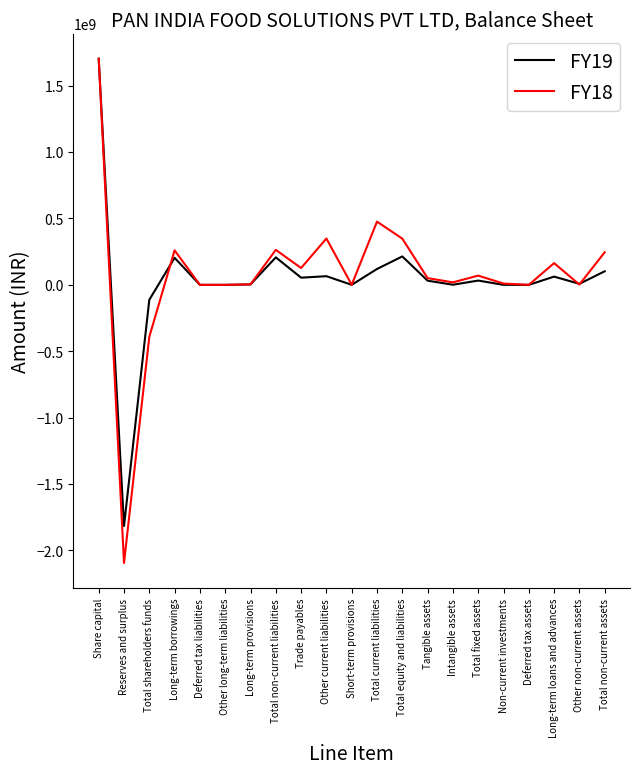

Is it true that FY19 equals 0 at Deferred tax liabilities?

True